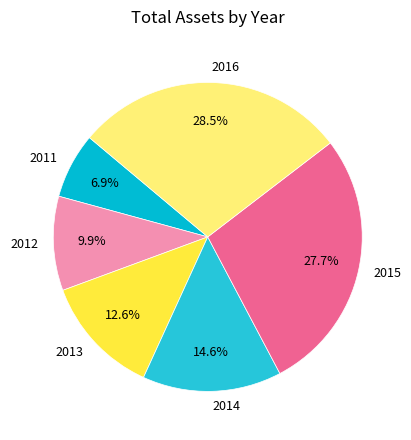

Is it true that 2015 is 34% of the pie?

False